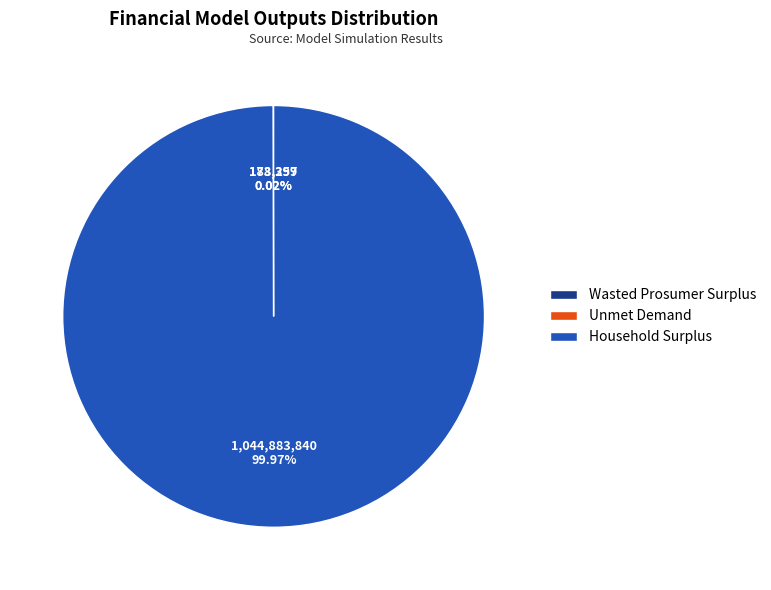

Which slice is the largest?

Household Surplus